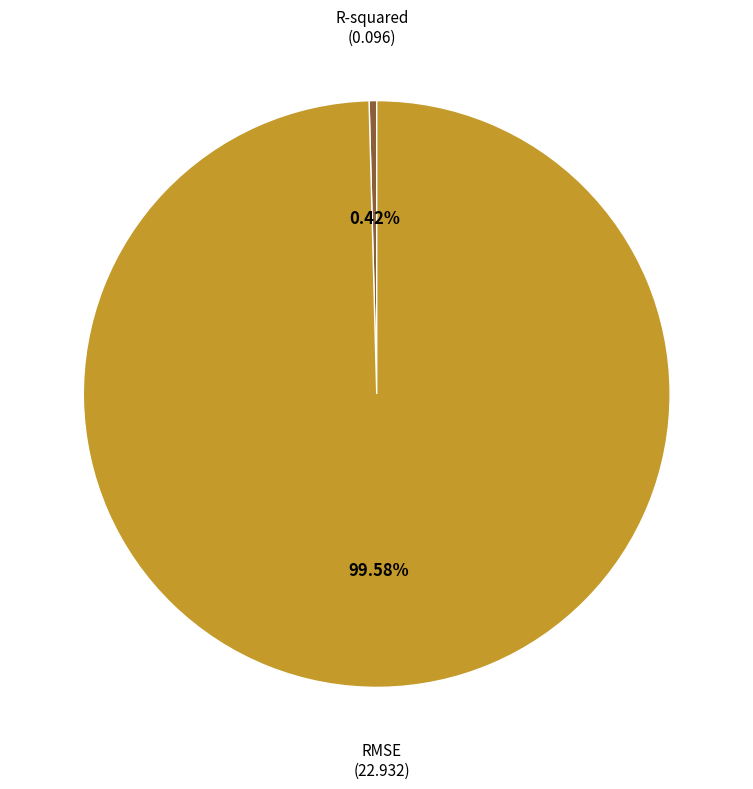

Rank the categories by value from highest to lowest.

RMSE, R-squared